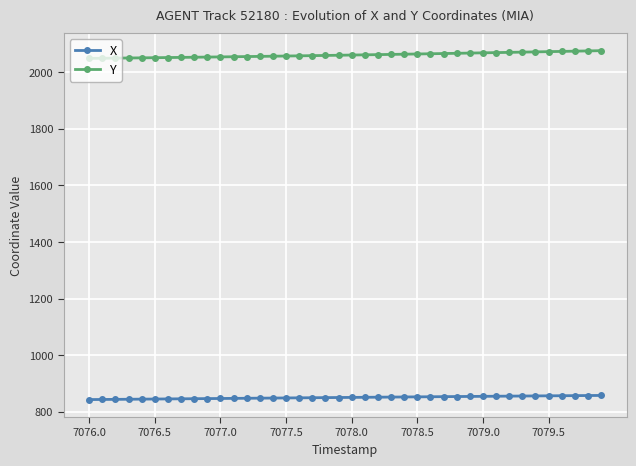

What is the value of the Y point at the 40th from the left?

2076.0